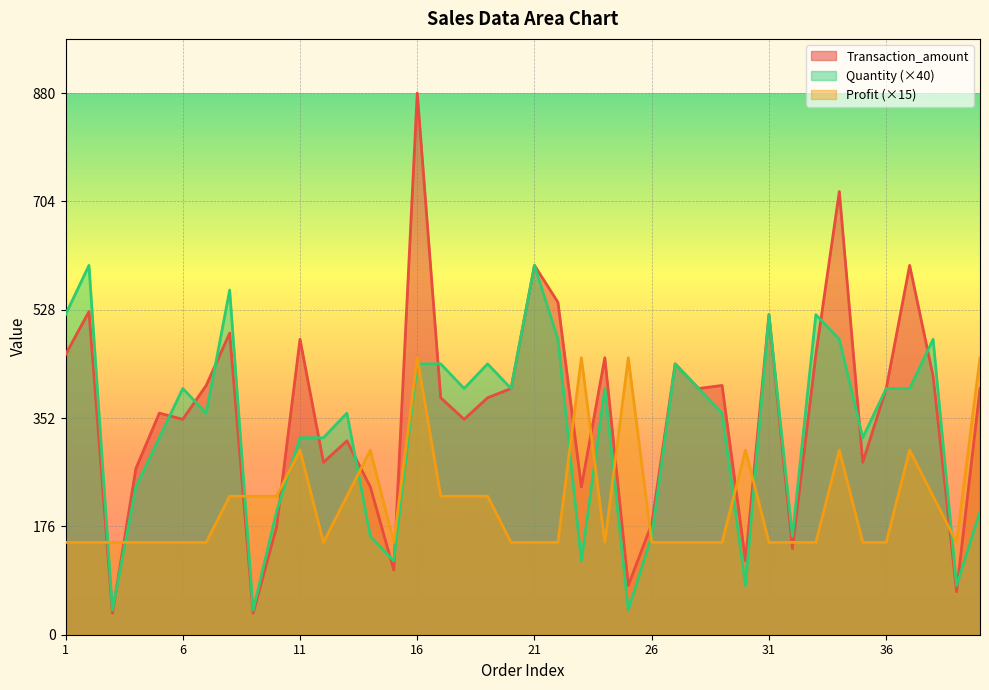

Which category has the highest value in the Quantity series?

2